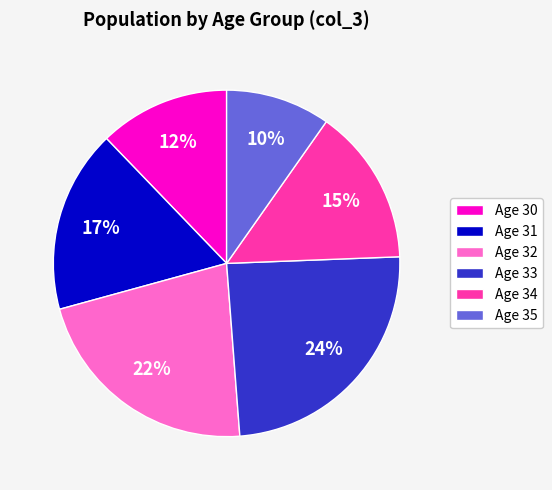

To the nearest percent, what portion does Age 33 represent?

24%